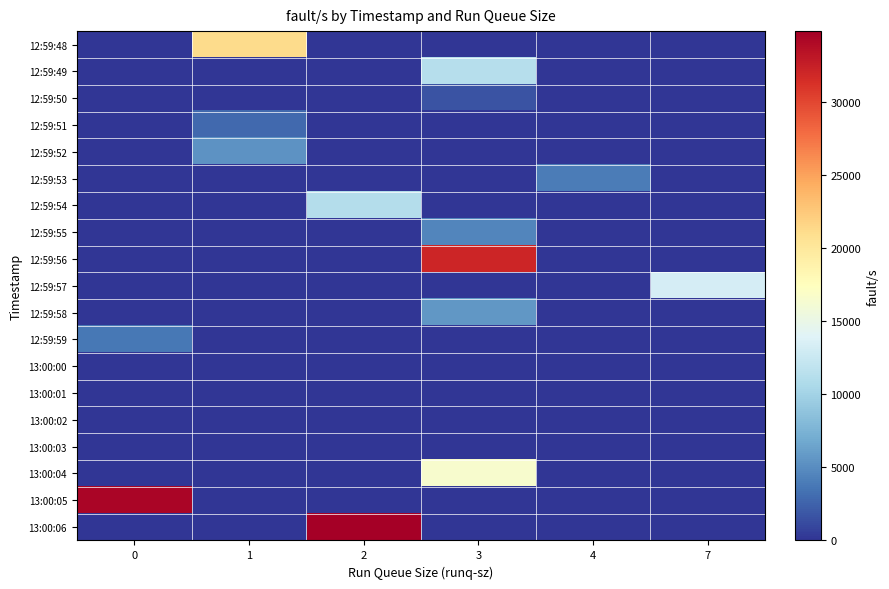

Reading left to right, what are all the values shown in this chart?

12:59:48: 0=0	1=21140	2=0	3=0	4=0	7=0
12:59:49: 0=0	1=0	2=0	3=11199	4=0	7=0
12:59:50: 0=0	1=0	2=0	3=1767	4=0	7=0
12:59:51: 0=0	1=2906	2=0	3=0	4=0	7=0
12:59:52: 0=0	1=5415	2=0	3=0	4=0	7=0
12:59:53: 0=0	1=0	2=0	3=0	4=3998	7=0
12:59:54: 0=0	1=0	2=11023	3=0	4=0	7=0
12:59:55: 0=0	1=0	2=0	3=4591	4=0	7=0
12:59:56: 0=0	1=0	2=0	3=31993	4=0	7=0
12:59:57: 0=0	1=0	2=0	3=0	4=0	7=13295
12:59:58: 0=0	1=0	2=0	3=5700	4=0	7=0
12:59:59: 0=3688	1=0	2=0	3=0	4=0	7=0
13:00:00: 0=2	1=0	2=0	3=0	4=0	7=0
13:00:01: 0=21	1=0	2=0	3=0	4=0	7=0
13:00:02: 0=4	1=0	2=0	3=0	4=0	7=0
13:00:03: 0=3	1=0	2=0	3=0	4=0	7=0
13:00:04: 0=0	1=0	2=0	3=16493	4=0	7=0
13:00:05: 0=34387	1=0	2=0	3=0	4=0	7=0
13:00:06: 0=0	1=0	2=34838	3=0	4=0	7=0